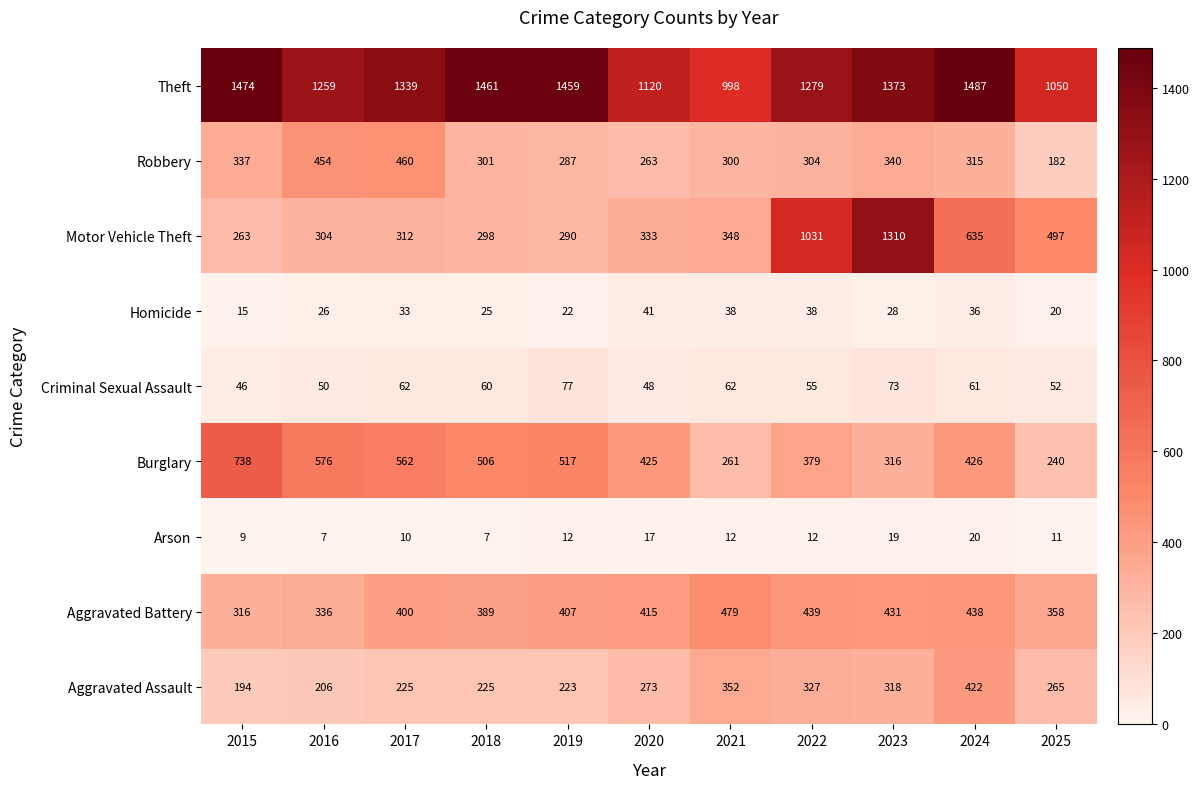

The Motor Vehicle Theft series shows 978 at 2024. True or false?

False